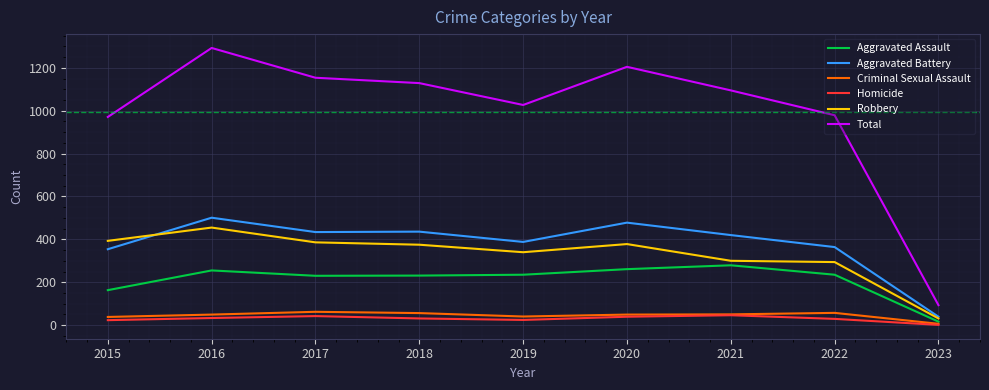

What is the difference between the second highest and second lowest values in the Aggravated Battery series?

124